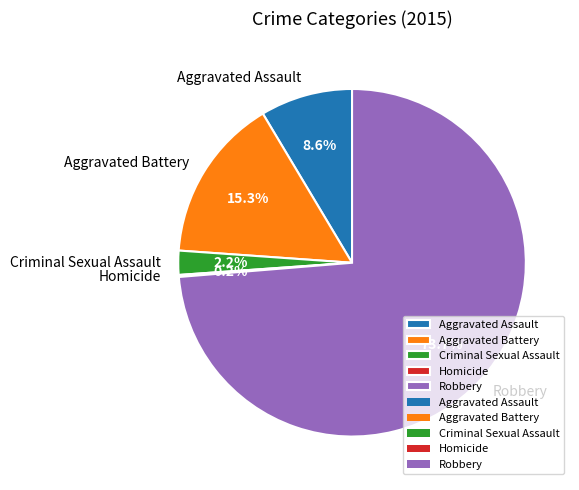

Which category has the biggest portion of the pie?

Robbery